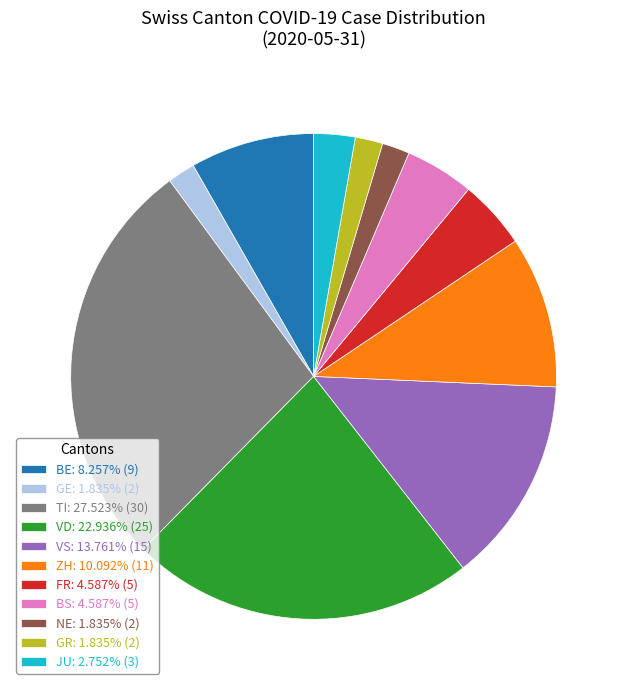

Do VD: 22.936% (25) and NE: 1.835% (2) together represent more than half of the pie?

No